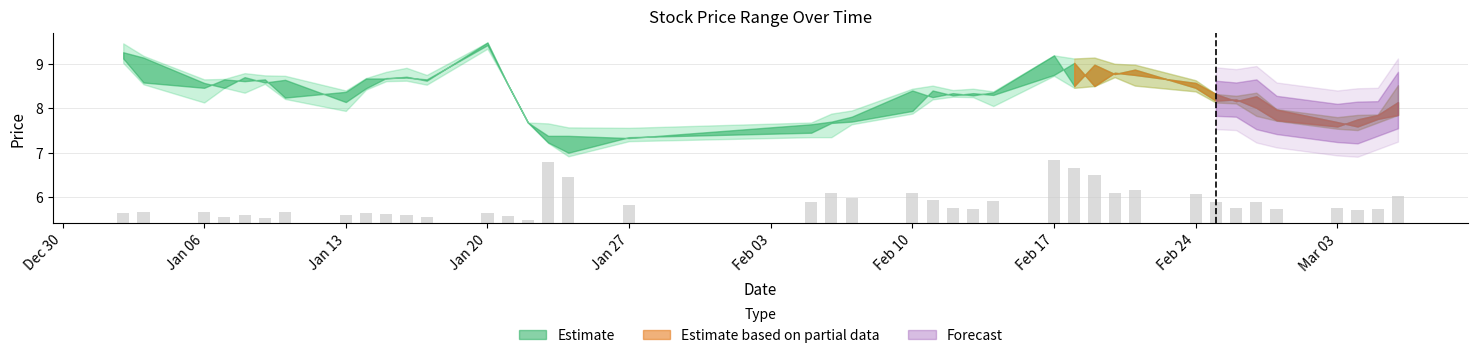

Read the low value at 2025-01-15.

8.6